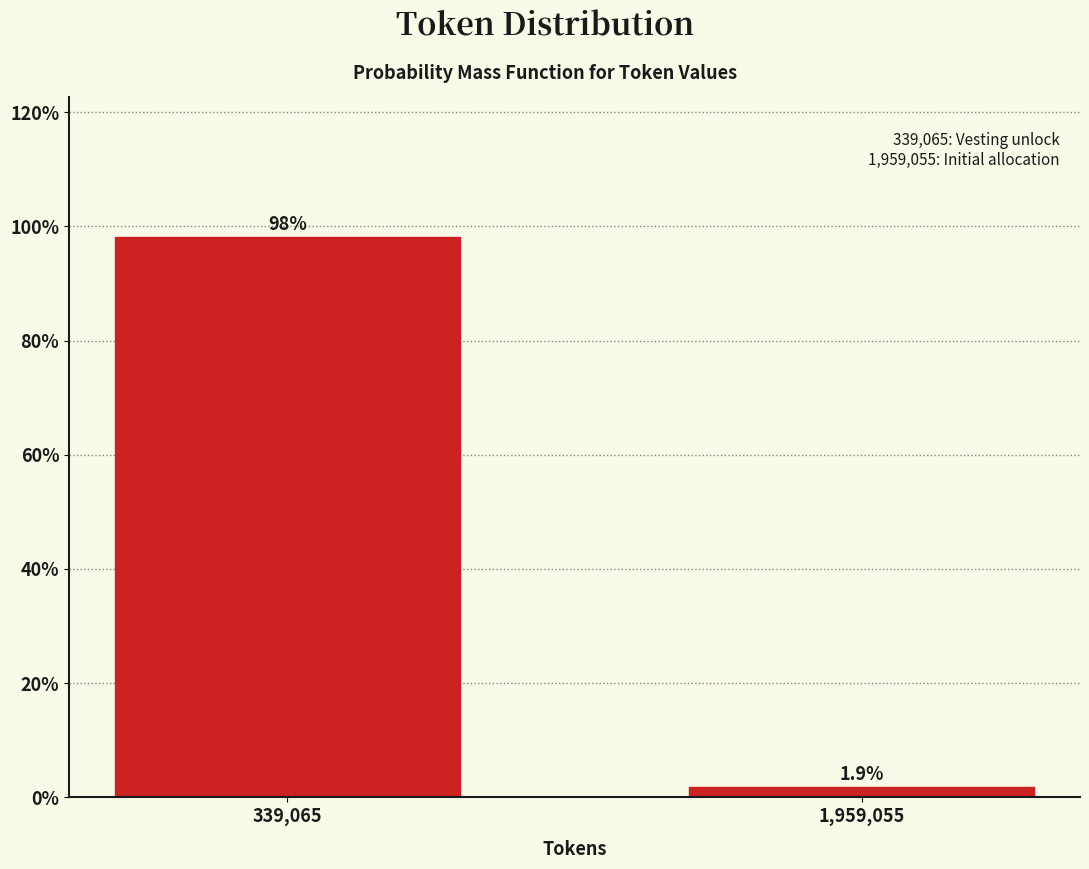

Reading left to right, what are all the values shown in this chart?

339,065=98.1	1,959,055=1.9